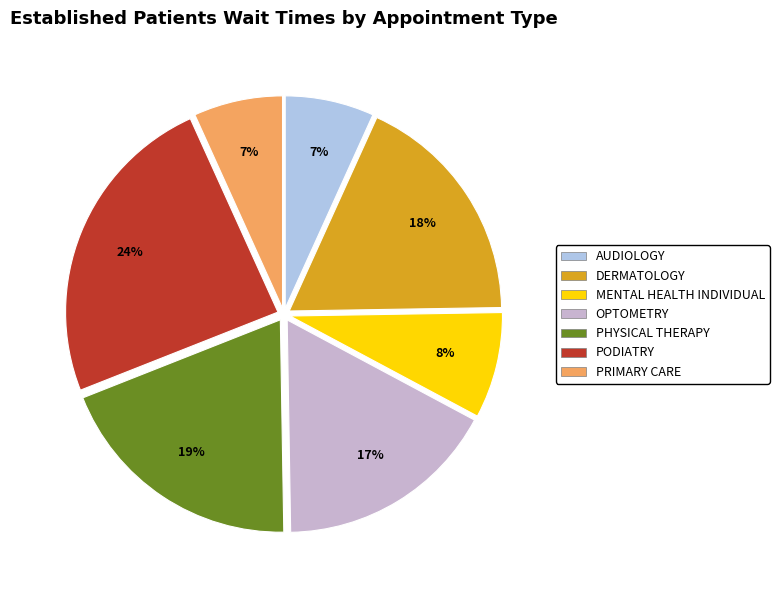

How many segments does this pie chart have?

7